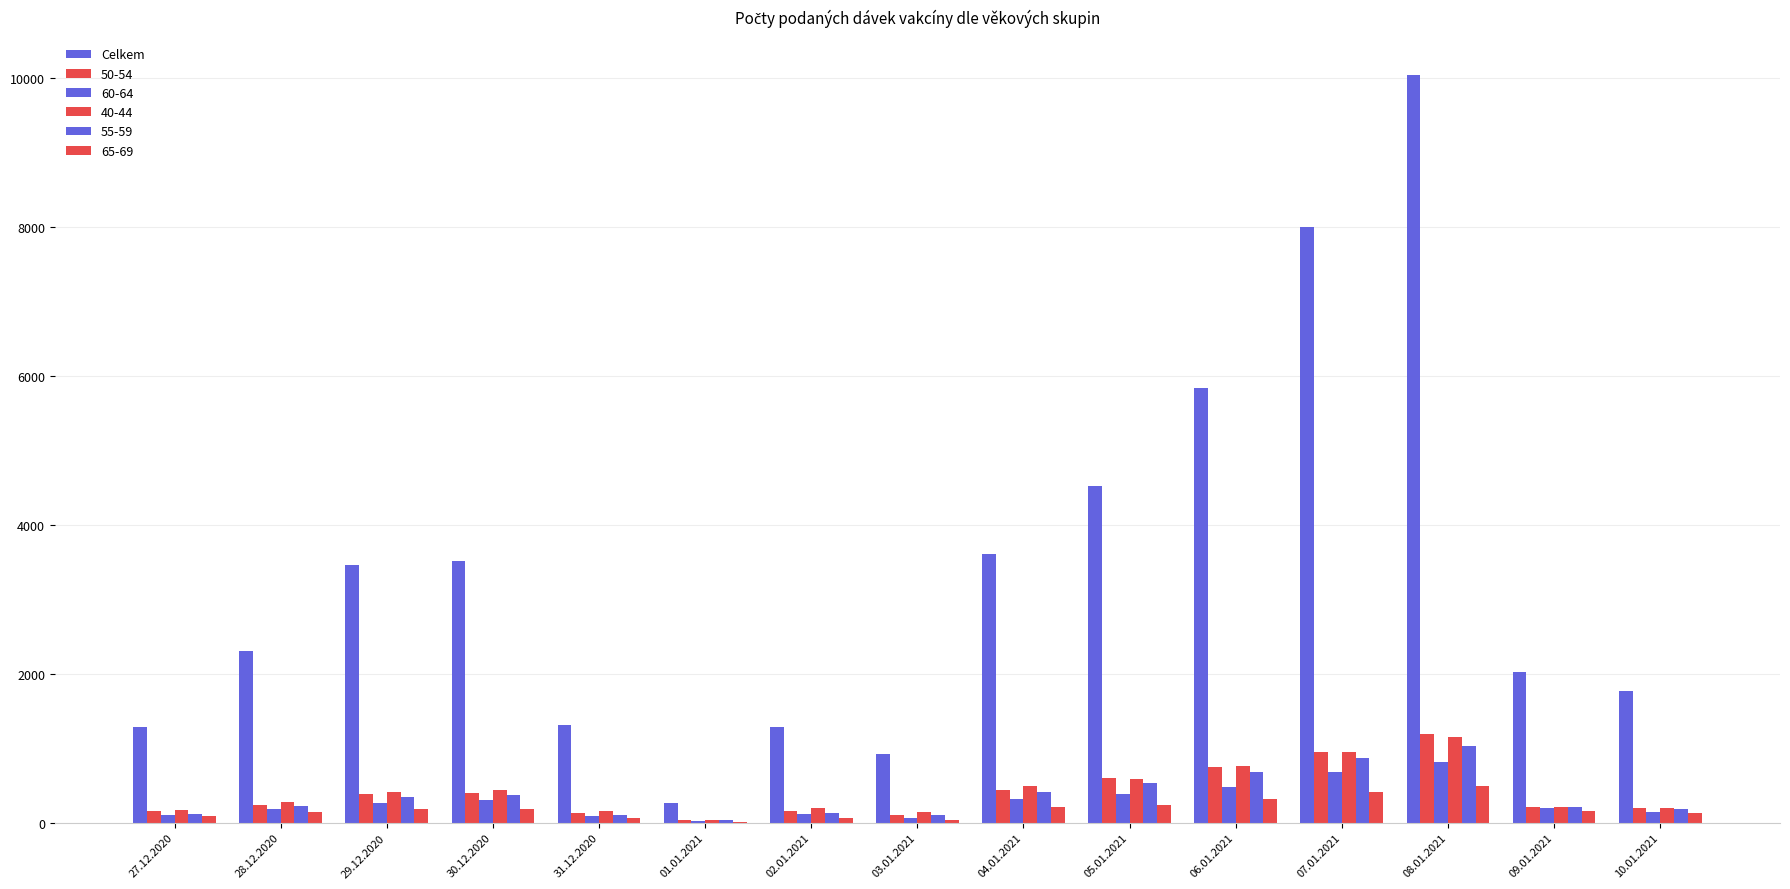

Are the bars horizontal?

No